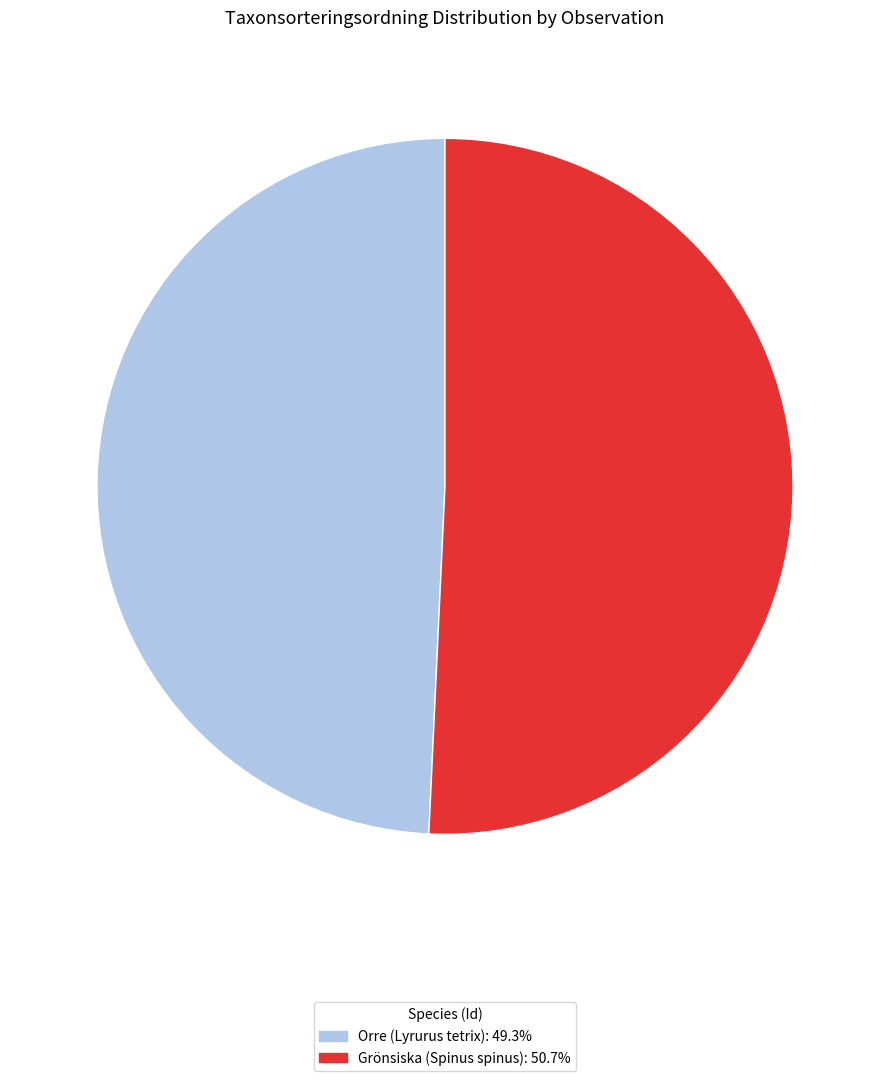

Does any single category account for the majority?

Yes